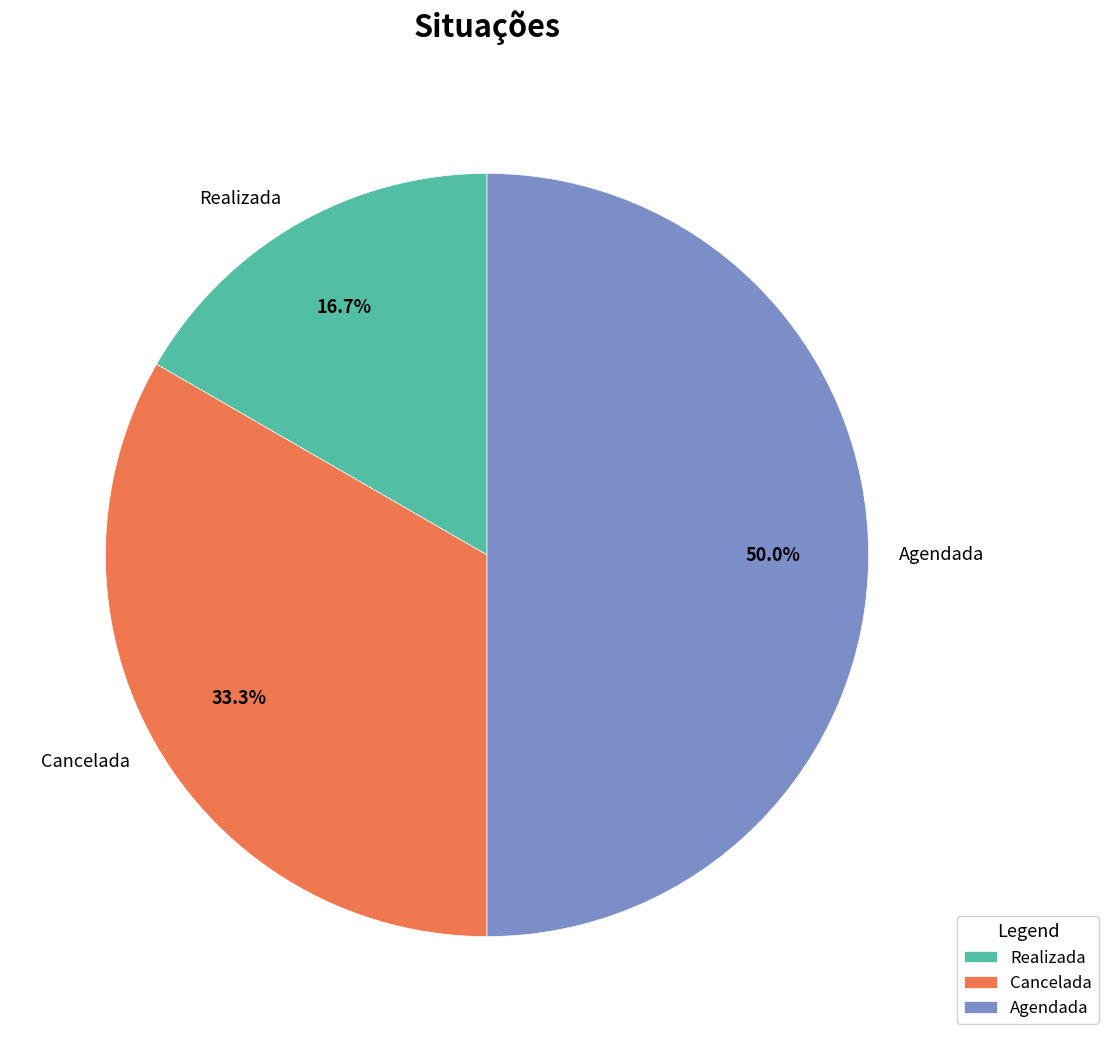

What portion of the pie excludes Agendada?

50.0%